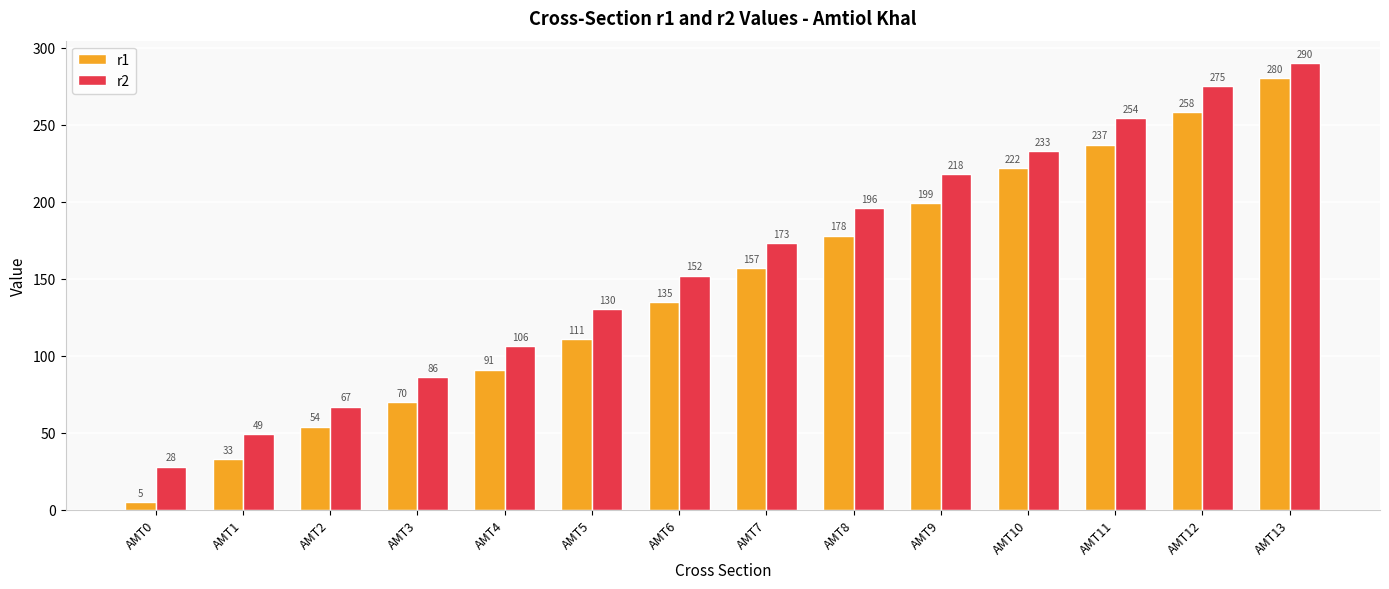

At which category is the sum across all series the highest?

AMT13